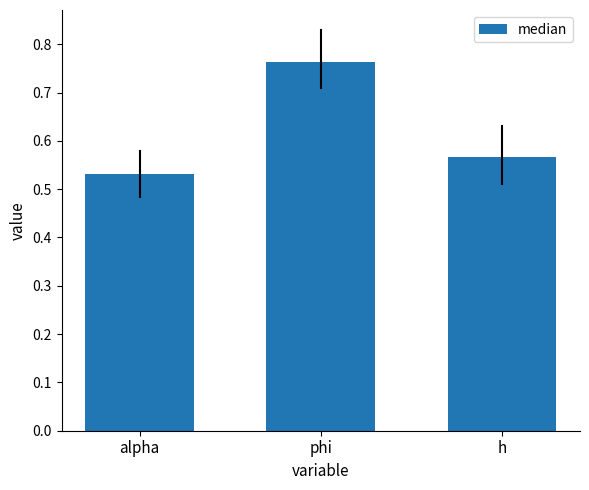

Is it true that the value at alpha is 0.3?

False